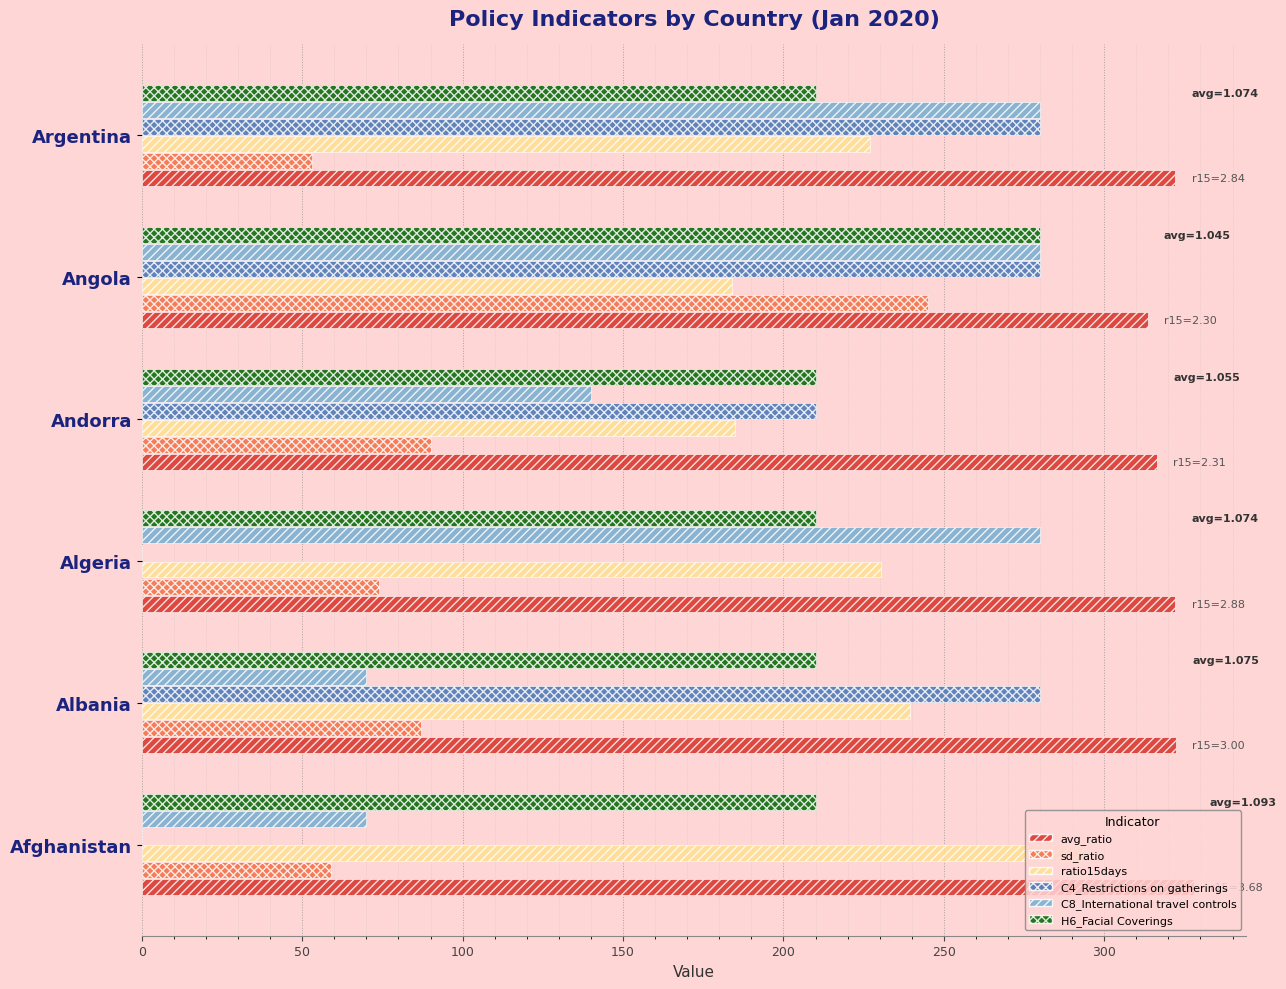

What are all the series names shown in the legend?

avg_ratio, sd_ratio, ratio15days, C4_Restrictions on gatherings, C8_International travel controls, H6_Facial Coverings